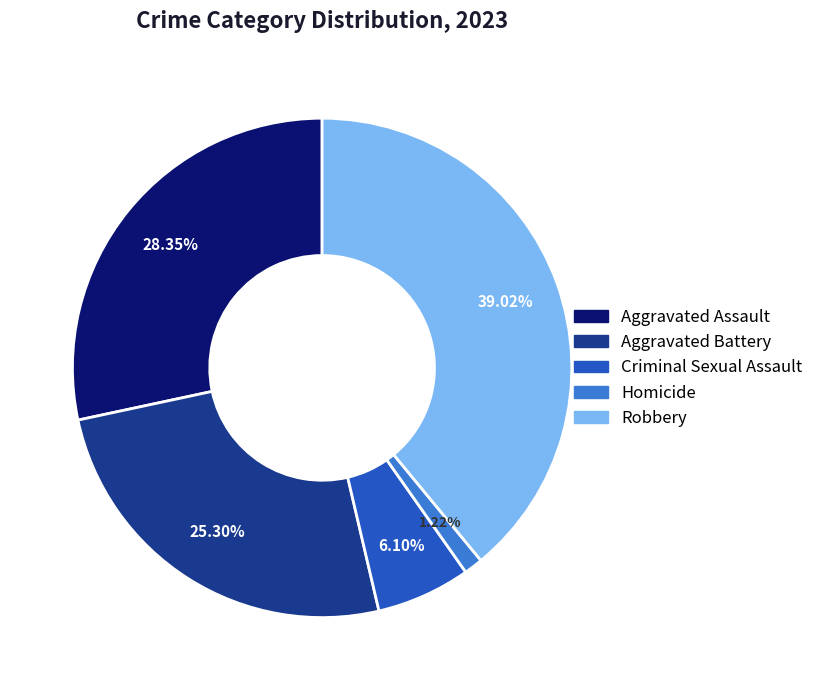

To the nearest percent, what percentage of the pie is Aggravated Battery?

25%